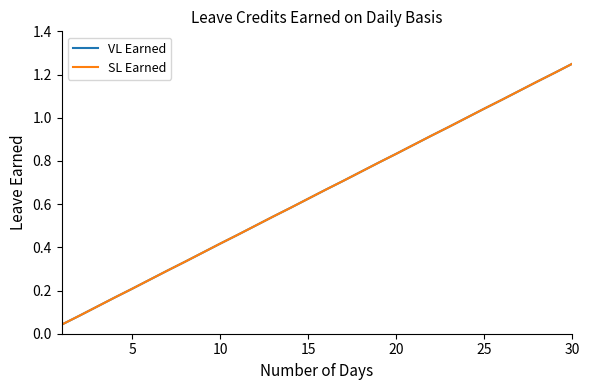

How many lines are shown in the chart?

2